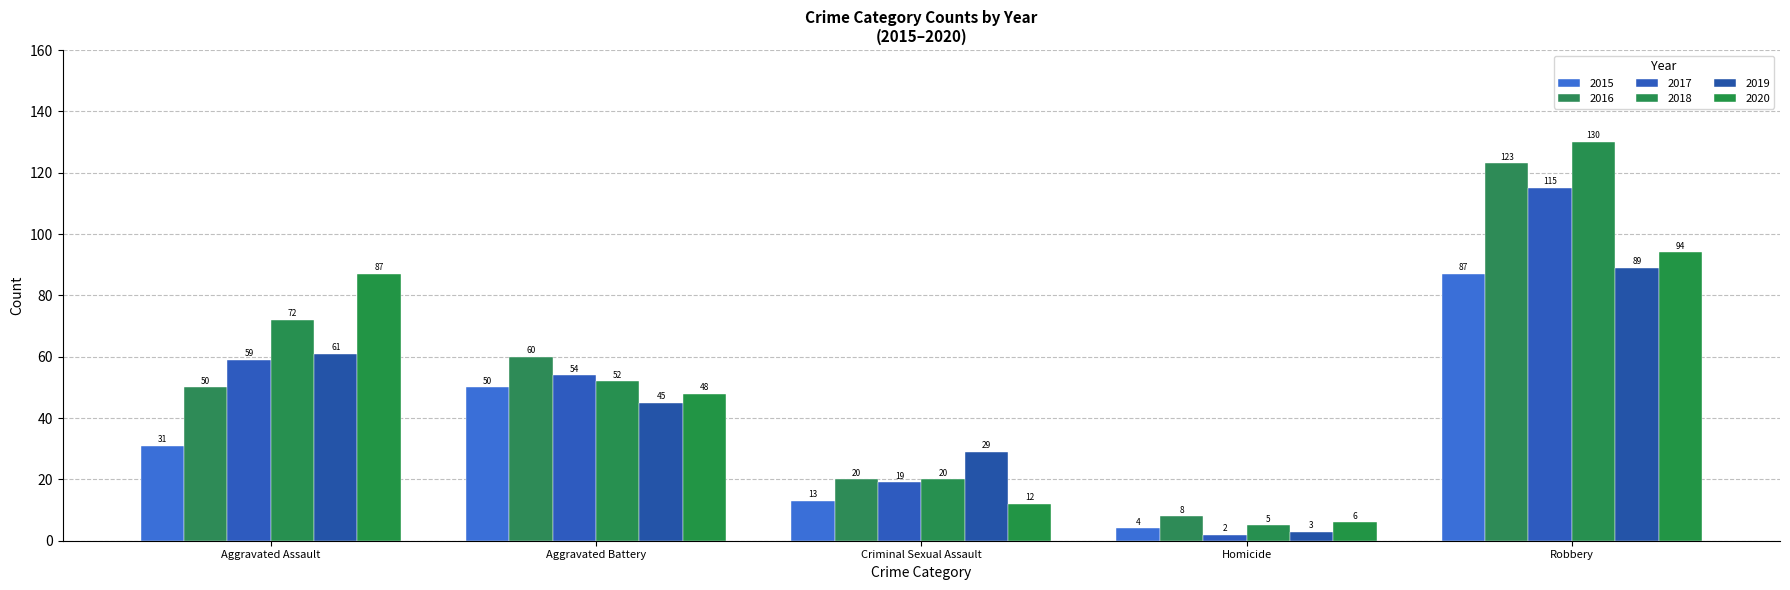

Between Criminal Sexual Assault and Robbery, which series saw the biggest shift?

2018